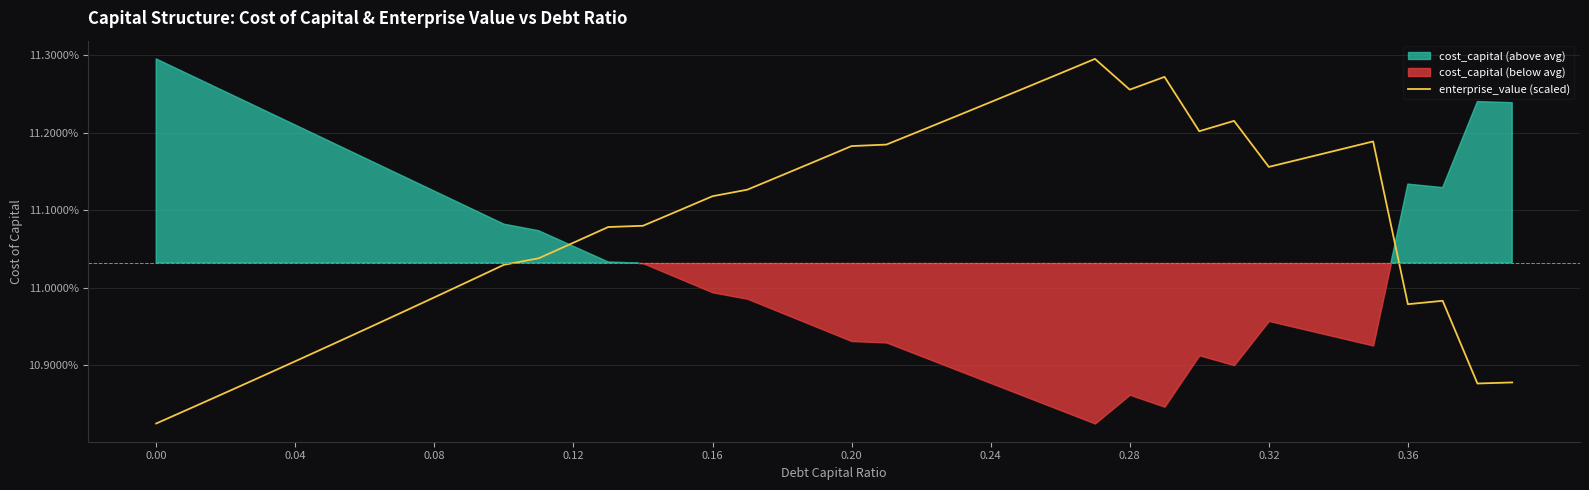

What is the value of the 23rd point from the left?

0.1